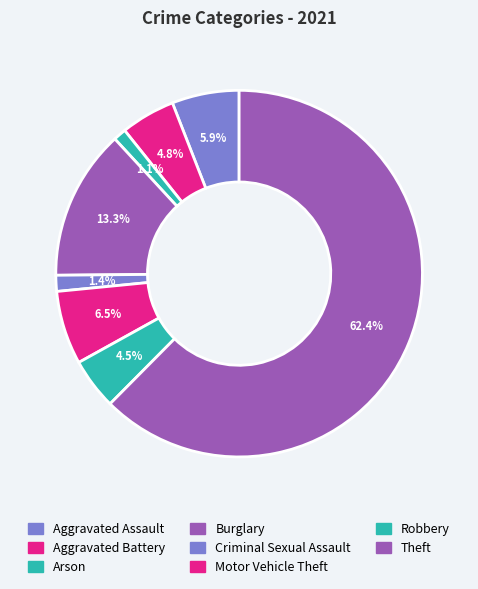

Count the number of slices in the pie.

8